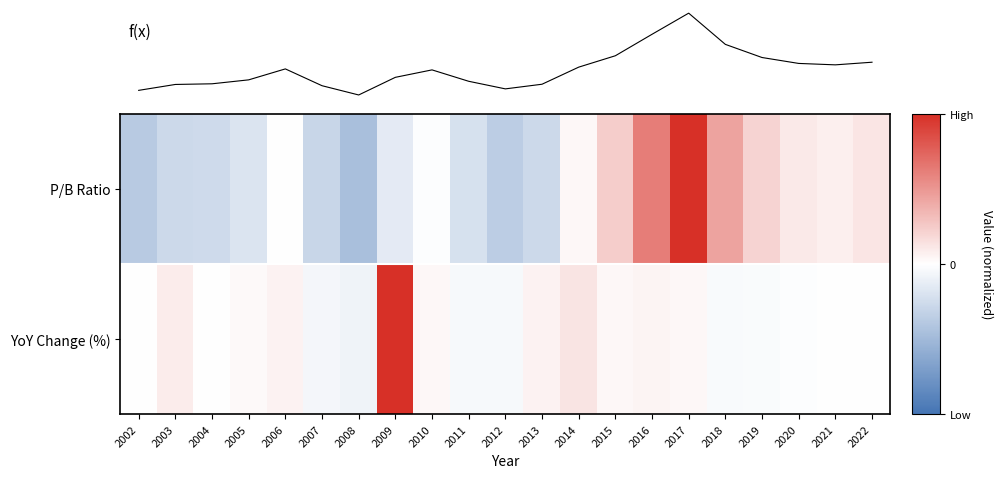

Reading left to right, extract all data points from this chart.

P/B Ratio: 2002=-0.4	2003=-0.3	2004=-0.3	2005=-0.2	2006=0.0	2007=-0.3	2008=-0.5	2009=-0.1	2010=-0.0	2011=-0.2	2012=-0.4	2013=-0.3	2014=0.0	2015=0.2	2016=0.6	2017=1.0	2018=0.4	2019=0.2	2020=0.1	2021=0.1	2022=0.1
YoY Change (%): 2002=0.0	2003=0.1	2004=0.0	2005=0.0	2006=0.1	2007=-0.1	2008=-0.1	2009=1.0	2010=0.0	2011=-0.0	2012=-0.0	2013=0.1	2014=0.1	2015=0.0	2016=0.0	2017=0.0	2018=-0.0	2019=-0.0	2020=-0.0	2021=-0.0	2022=0.0